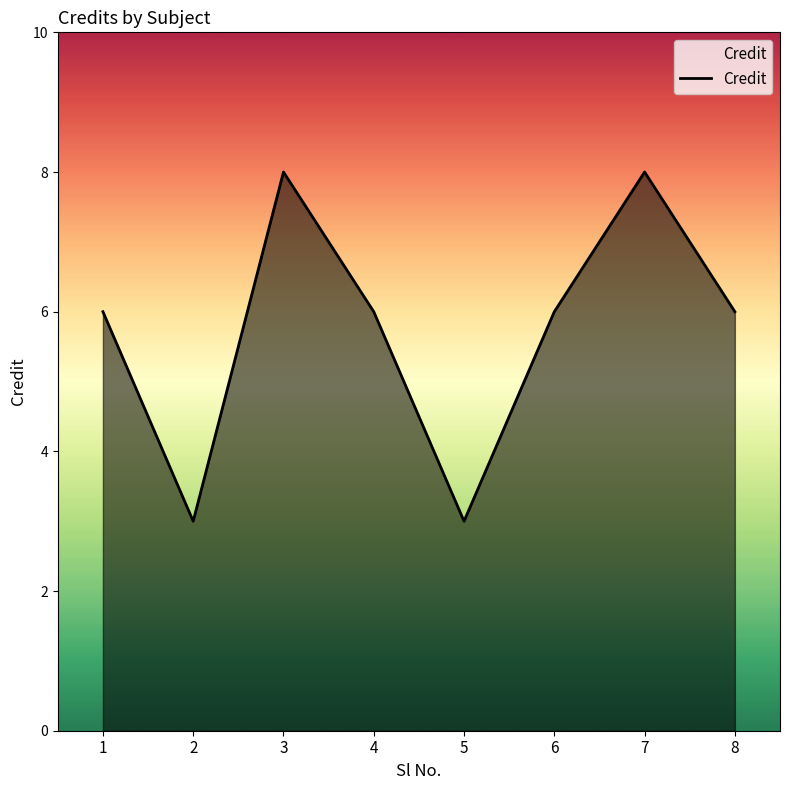

What is the difference between the maximum and minimum values?

5